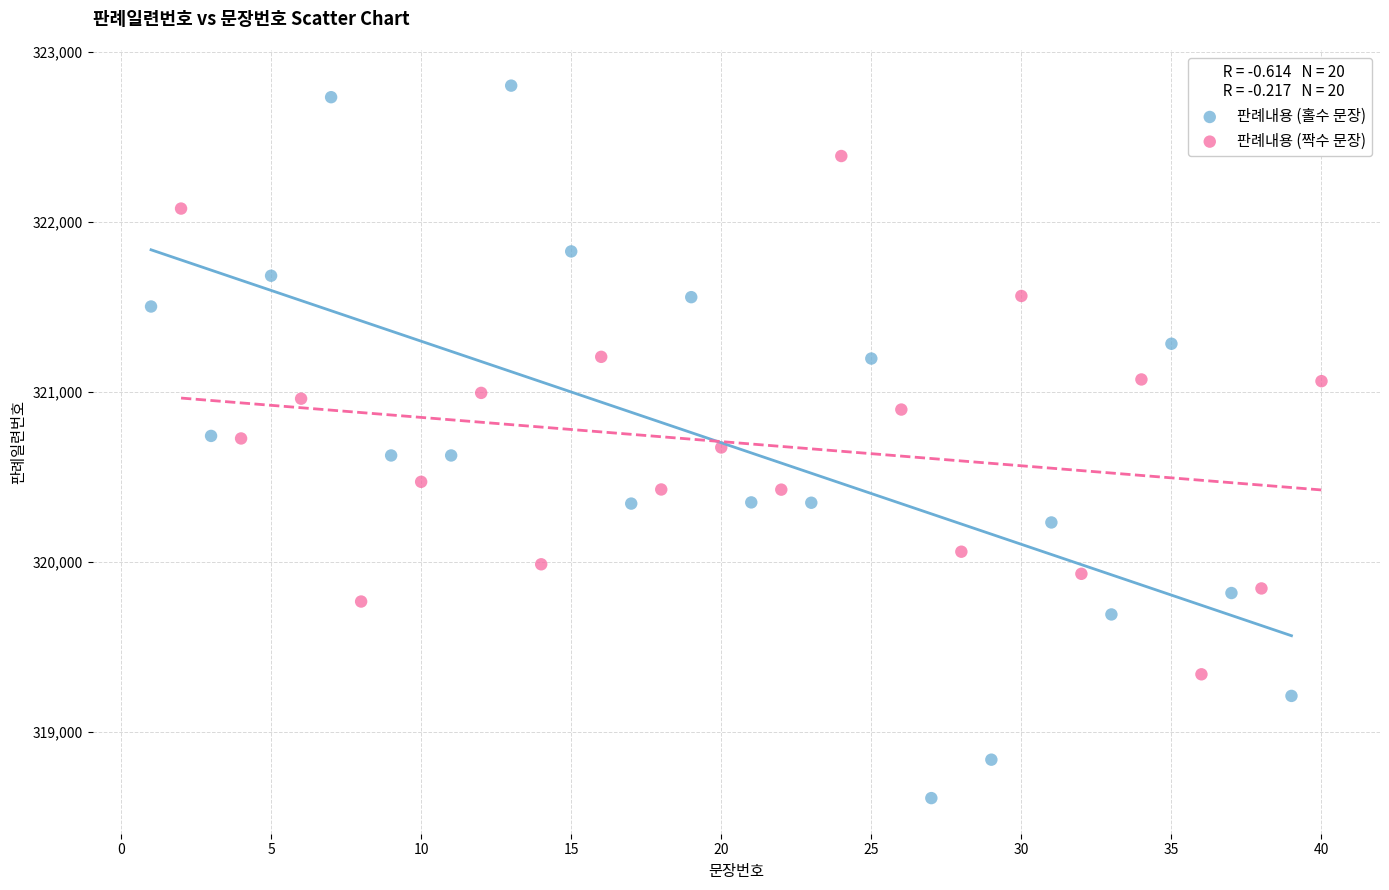

Which series reaches the maximum Y coordinate?

판례내용 (홀수 문장)